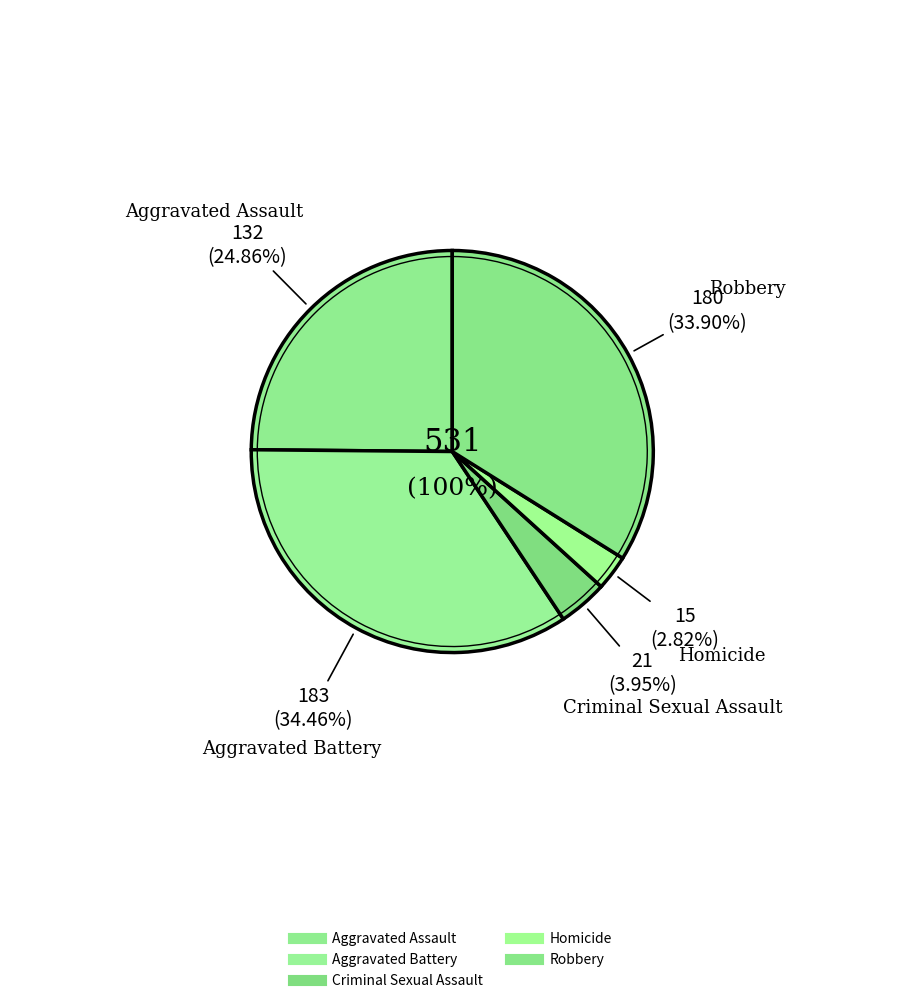

What is the change in value from Aggravated Battery to Homicide?

-168